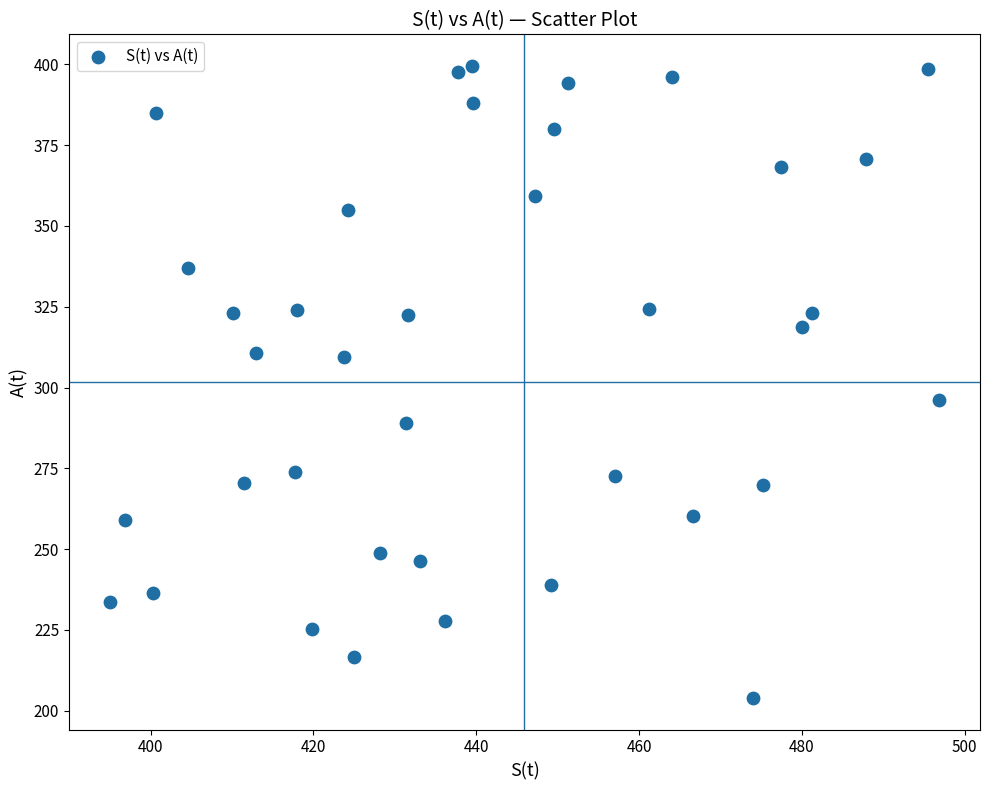

What is the range of X values (max minus min)?

101.7